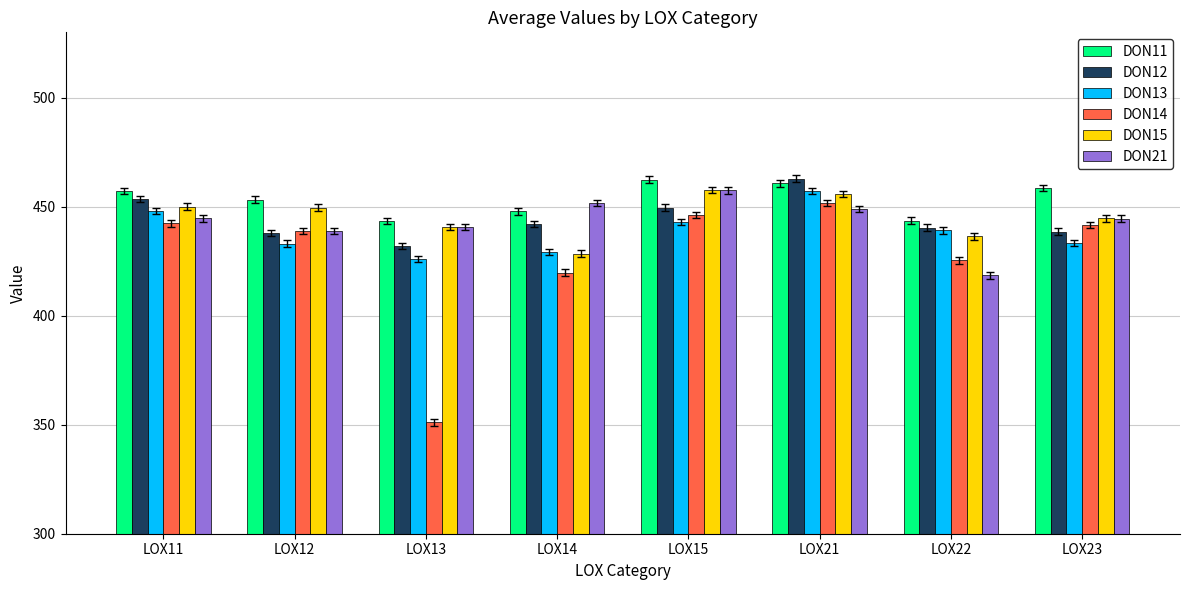

What is the greatest value displayed?

462.8